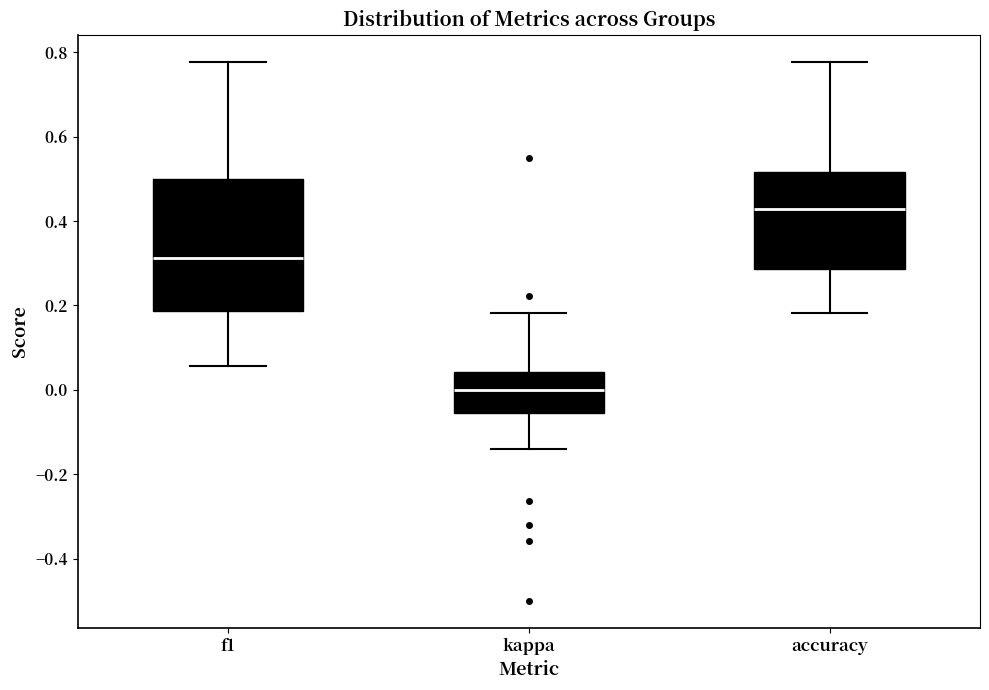

Which box is the tallest, from its lower edge to its upper edge?

f1